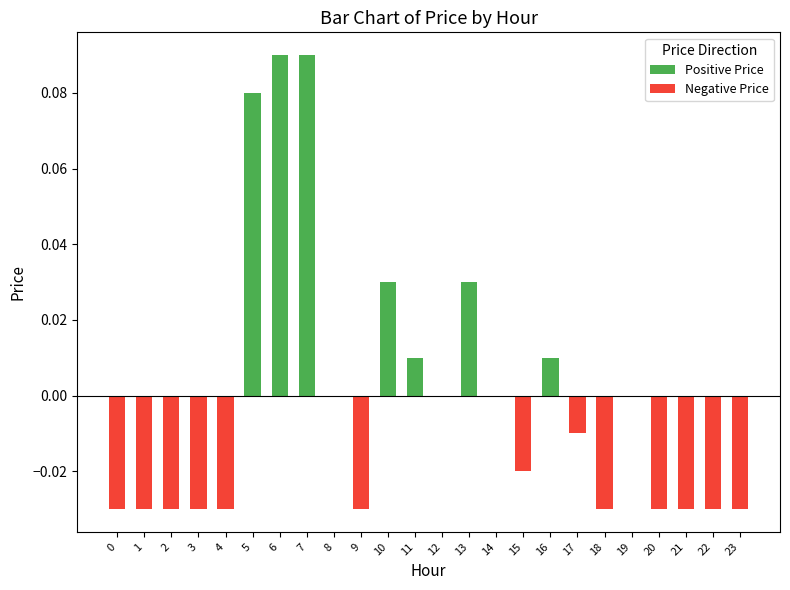

True or false: Negative Price has a value of -0.0 at 23.

False